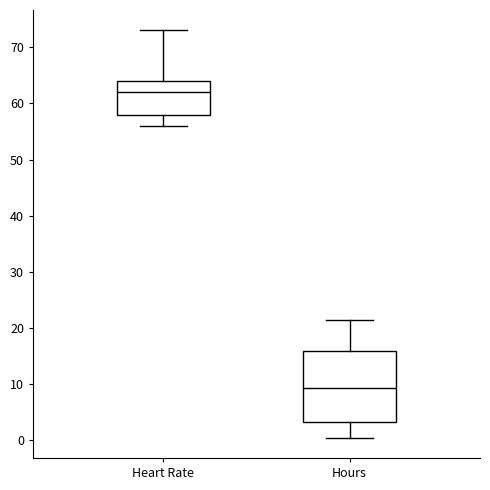

Reading left to right, read every box against the y-axis: the position of its median line, the range the box covers, and the ends of its whiskers. The values are not printed on the chart, so give them approximately, as read against the axis.

Heart Rate: median 62, box 58 to 64, whiskers 56 to 73
Hours: median 9, box 3 to 16, whiskers 0 to 21